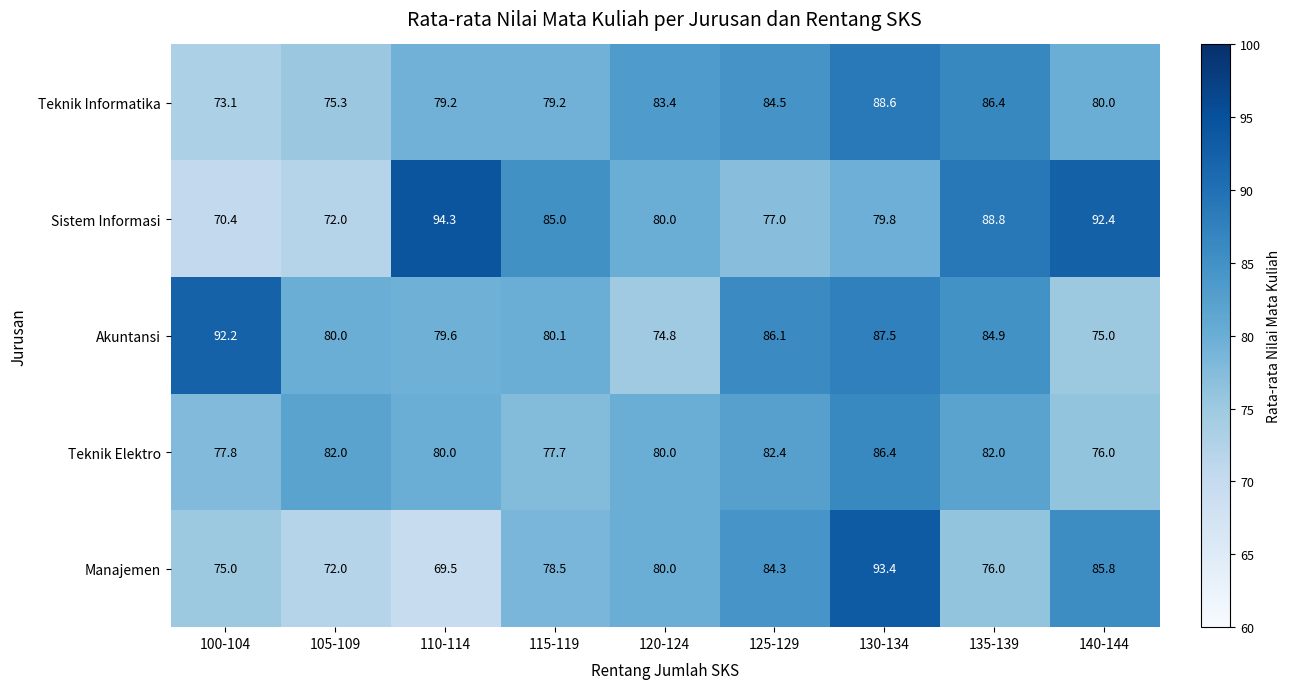

What is the lowest value of the Akuntansi series?

74.8